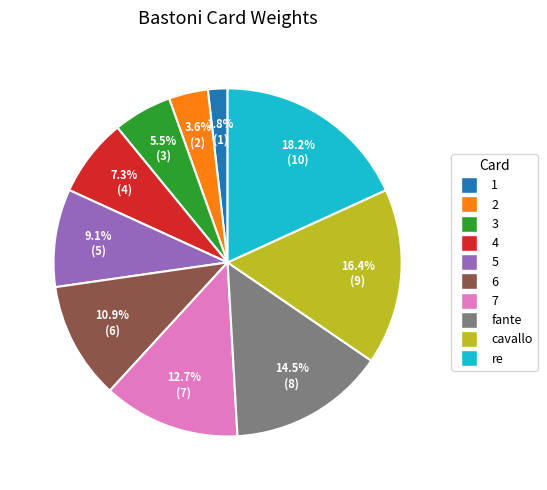

To the nearest percent, what portion does re represent?

18%